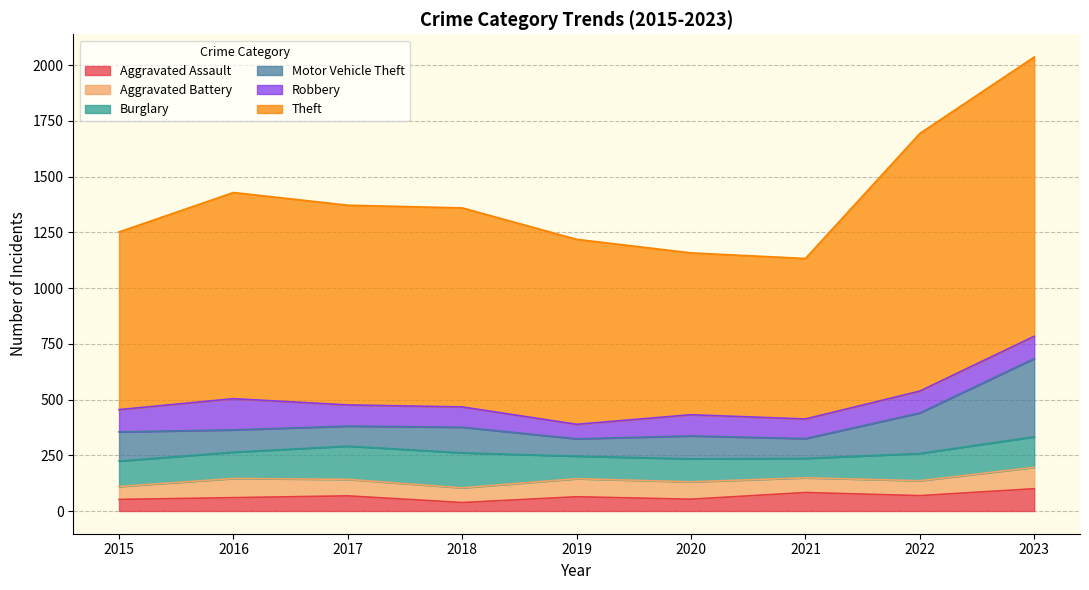

Is it true that Burglary equals 82 at 2016?

False